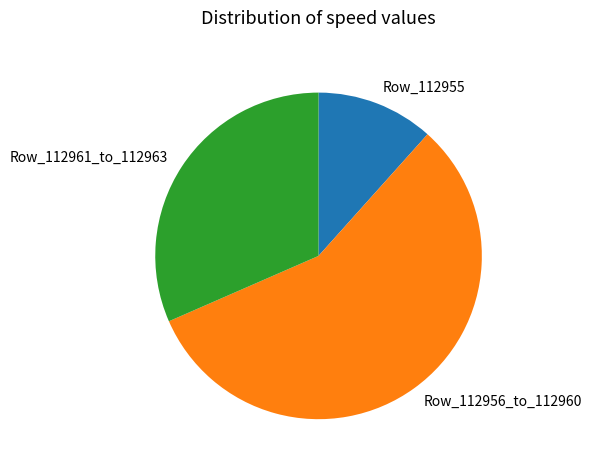

Which category has the smallest portion of the pie?

Row_112955